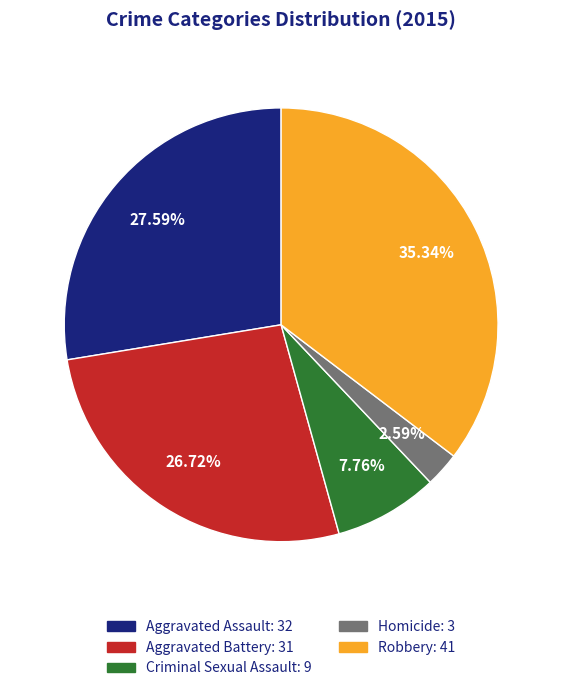

What portion of the pie excludes Aggravated Assault?

72.4%